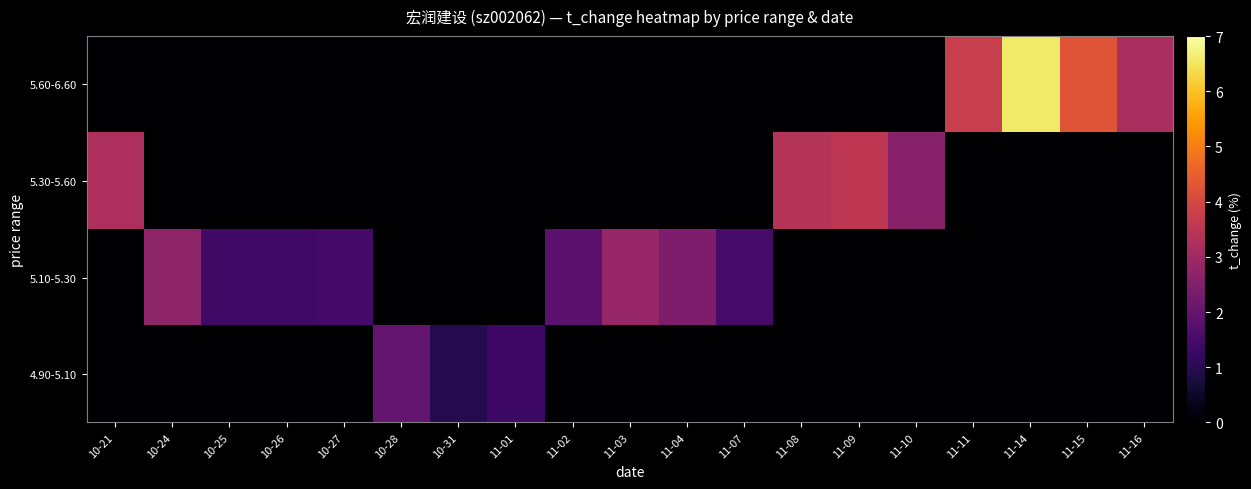

What is the greatest value displayed?

6.6